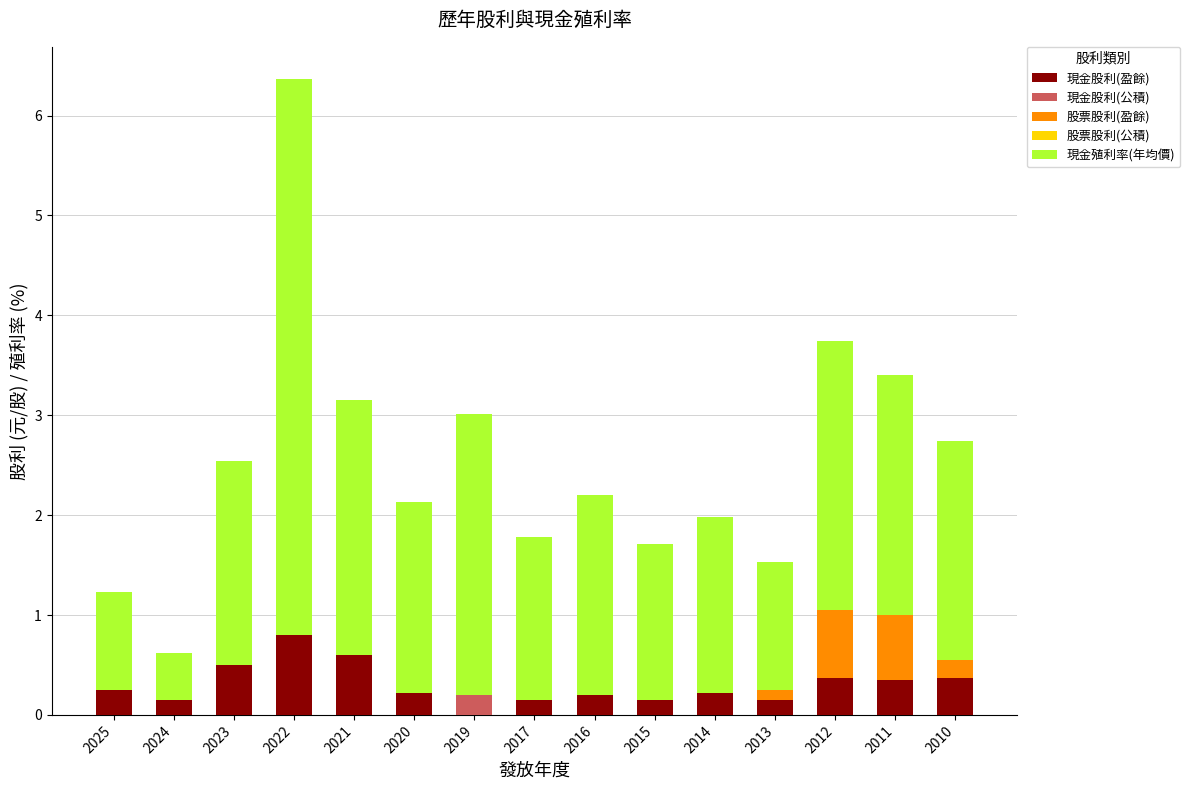

What is the total value across all series at 2012?

3.7